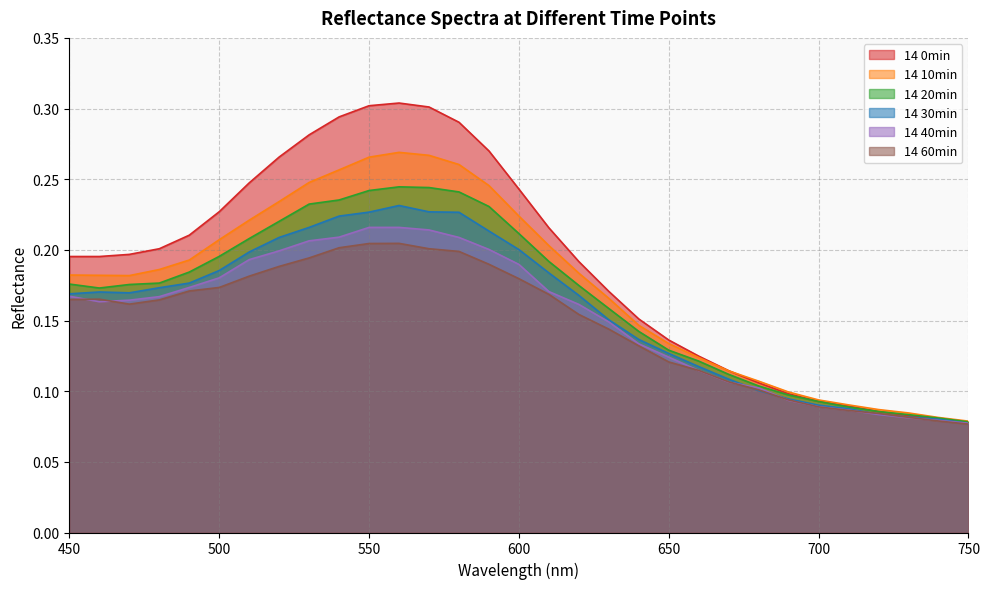

Reading right to left, what are all the values shown in this chart?

14 0min: 0.1	0.1	0.1	0.1	0.1	0.1	0.1	0.1	0.1	0.1	0.1	0.2	0.2	0.2	0.2	0.2	0.3	0.3	0.3	0.3	0.3	0.3	0.3	0.3	0.2	0.2	0.2	0.2	0.2	0.2	0.2
14 10min: 0.1	0.1	0.1	0.1	0.1	0.1	0.1	0.1	0.1	0.1	0.1	0.1	0.2	0.2	0.2	0.2	0.2	0.3	0.3	0.3	0.3	0.3	0.2	0.2	0.2	0.2	0.2	0.2	0.2	0.2	0.2
14 20min: 0.1	0.1	0.1	0.1	0.1	0.1	0.1	0.1	0.1	0.1	0.1	0.1	0.2	0.2	0.2	0.2	0.2	0.2	0.2	0.2	0.2	0.2	0.2	0.2	0.2	0.2	0.2	0.2	0.2	0.2	0.2
14 30min: 0.1	0.1	0.1	0.1	0.1	0.1	0.1	0.1	0.1	0.1	0.1	0.1	0.2	0.2	0.2	0.2	0.2	0.2	0.2	0.2	0.2	0.2	0.2	0.2	0.2	0.2	0.2	0.2	0.2	0.2	0.2
14 40min: 0.1	0.1	0.1	0.1	0.1	0.1	0.1	0.1	0.1	0.1	0.1	0.1	0.1	0.2	0.2	0.2	0.2	0.2	0.2	0.2	0.2	0.2	0.2	0.2	0.2	0.2	0.2	0.2	0.2	0.2	0.2
14 60min: 0.1	0.1	0.1	0.1	0.1	0.1	0.1	0.1	0.1	0.1	0.1	0.1	0.1	0.2	0.2	0.2	0.2	0.2	0.2	0.2	0.2	0.2	0.2	0.2	0.2	0.2	0.2	0.2	0.2	0.2	0.2